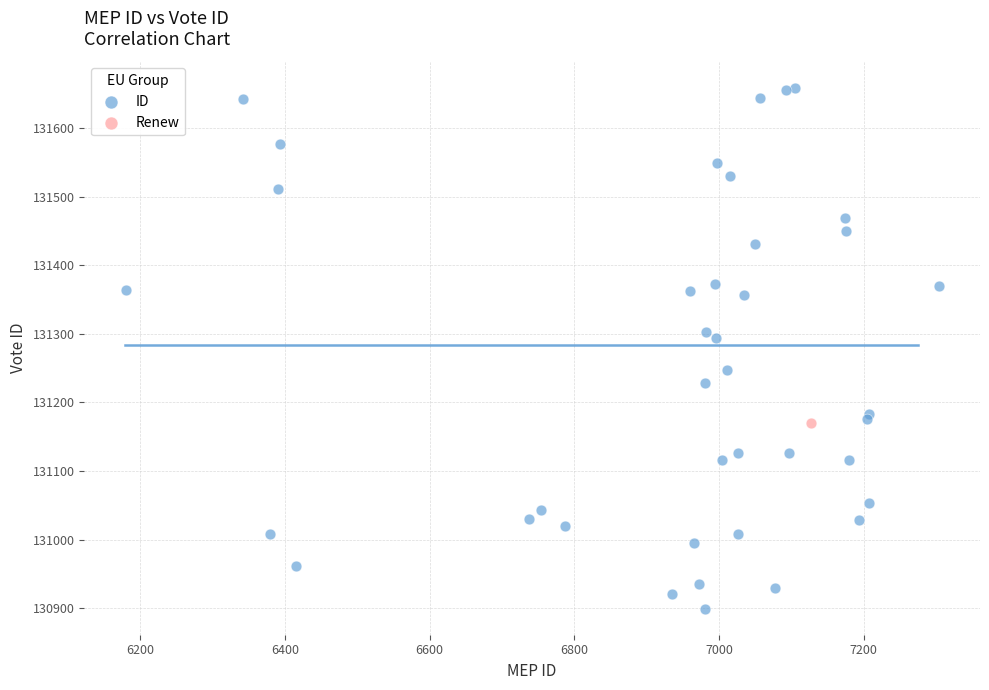

What are all the series names shown in the legend?

ID, Renew